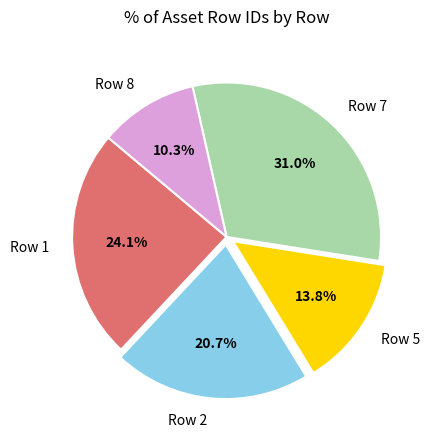

What portion of the pie excludes Row 5?

86.2%